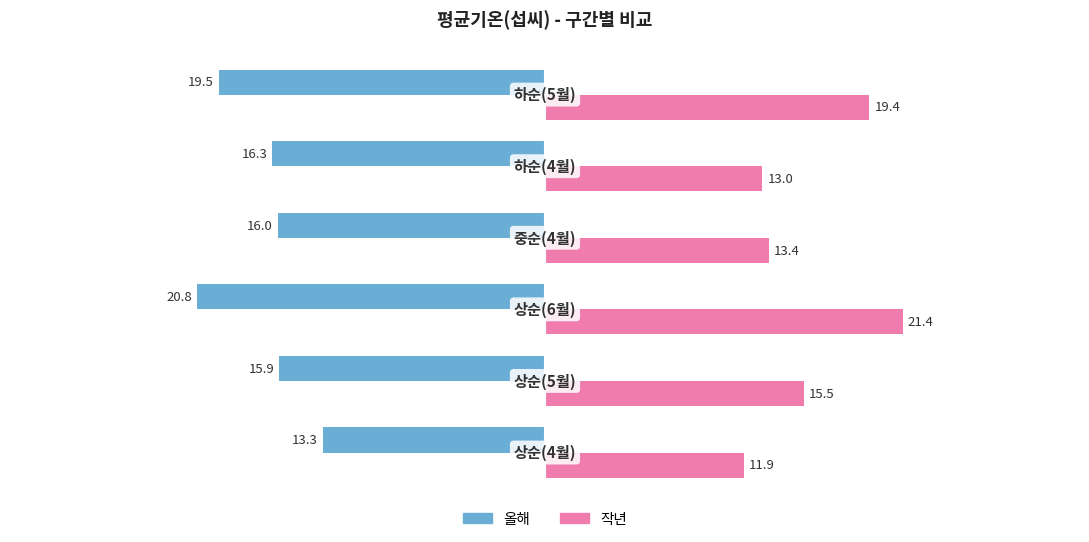

What is the minimum value for 올해?

-20.8